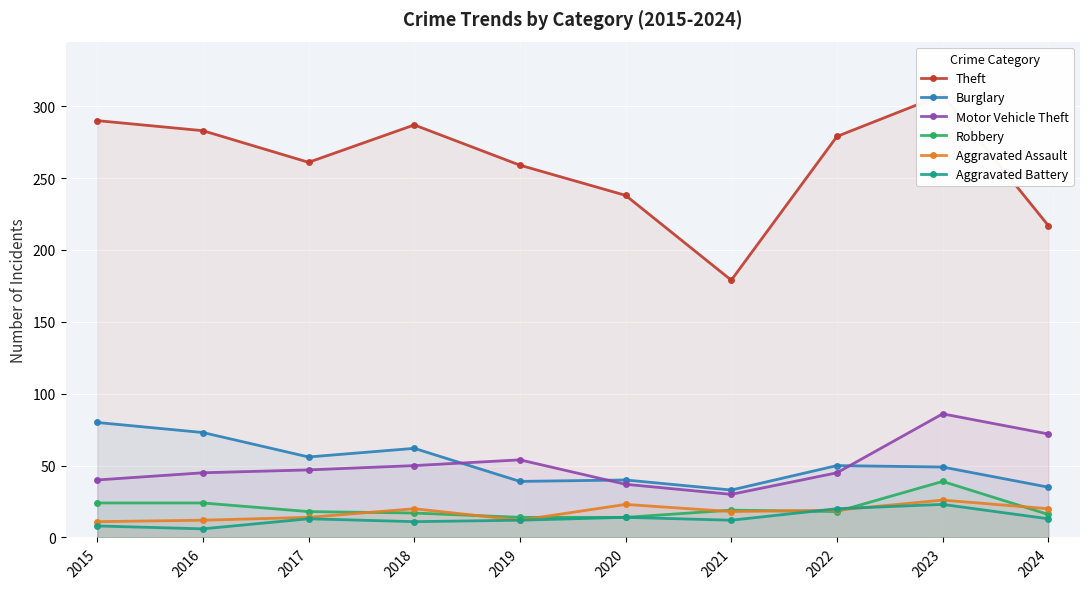

How many lines are shown in the chart?

6